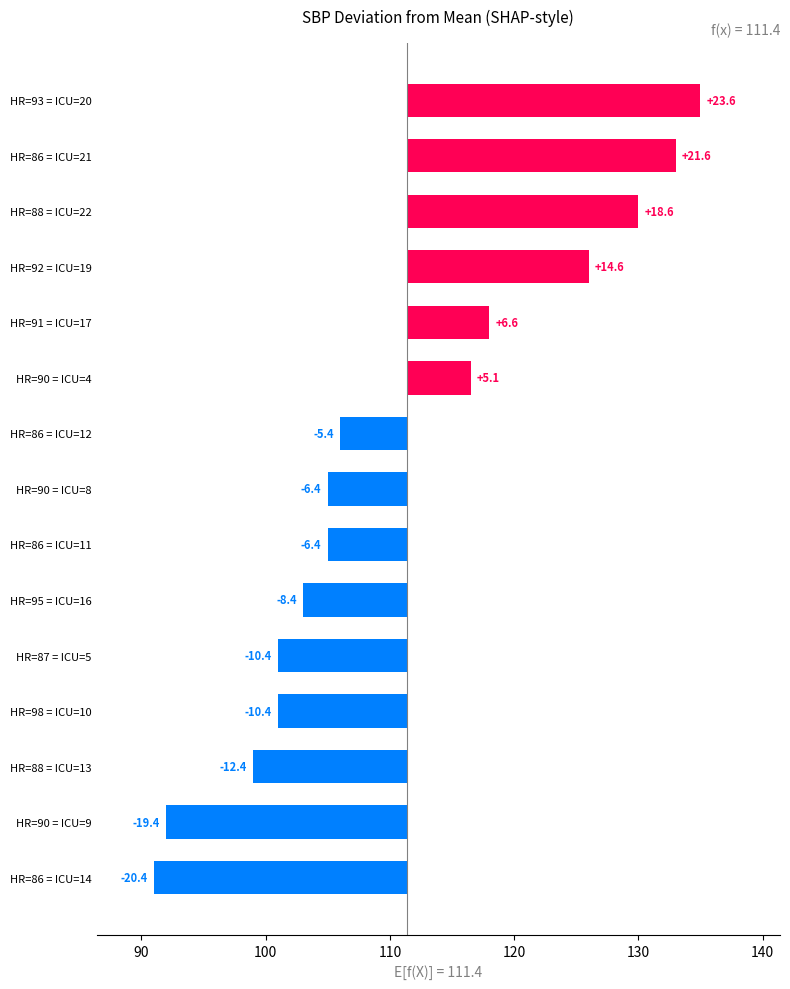

How many series are shown in this chart?

1